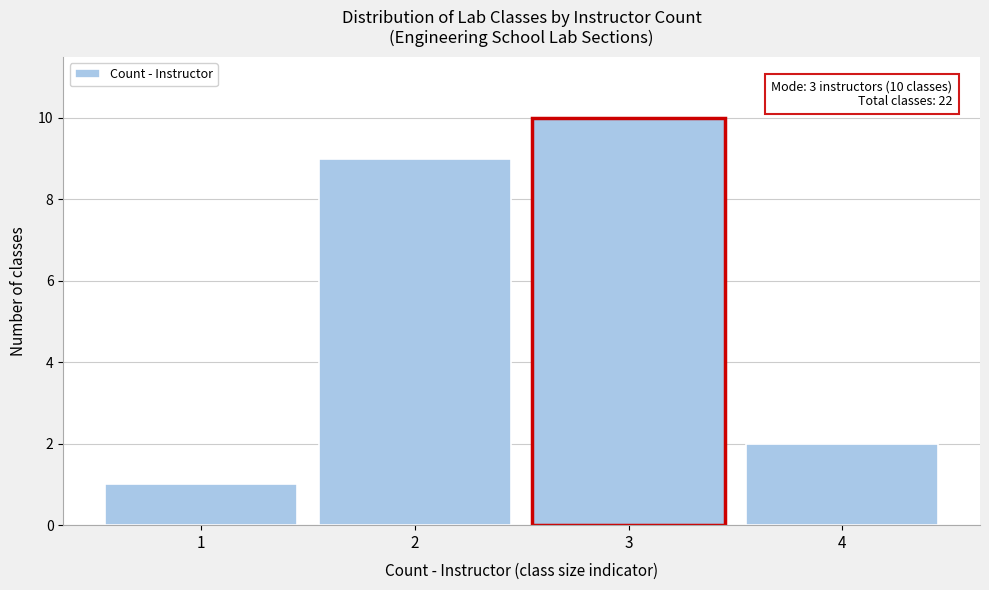

Which range on the x-axis has the tallest bar?

2.5 to 3.5